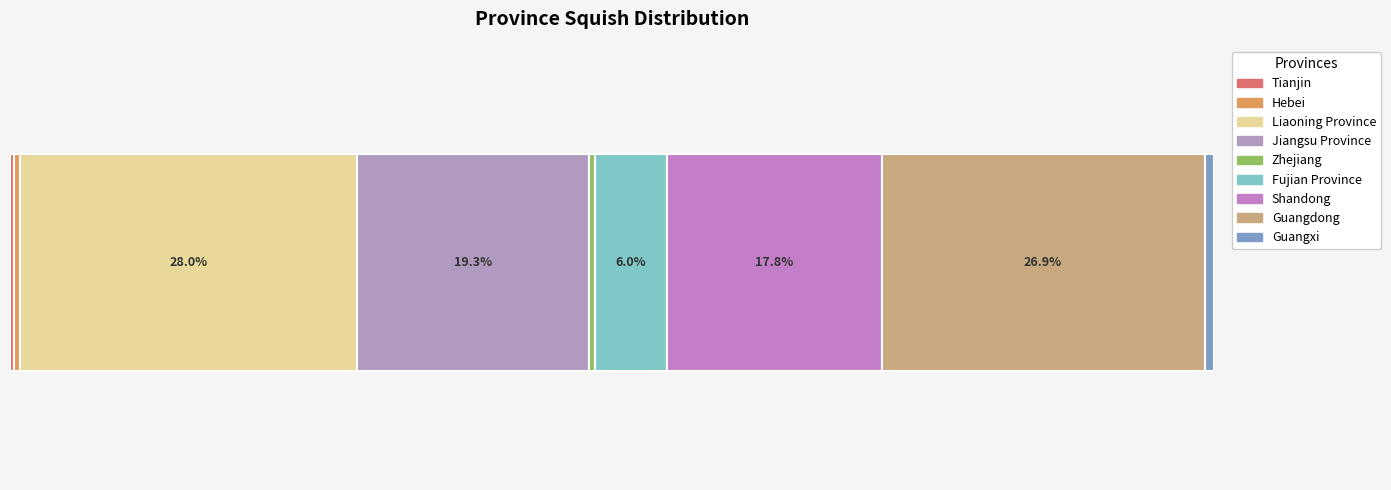

Reading left to right, extract all data points from this chart.

Tianjin=159	Hebei=267	Liaoning Province=14635	Jiangsu Province=10085	Zhejiang=291	Fujian Province=3115	Shandong=9321	Guangdong=14048	Guangxi=380